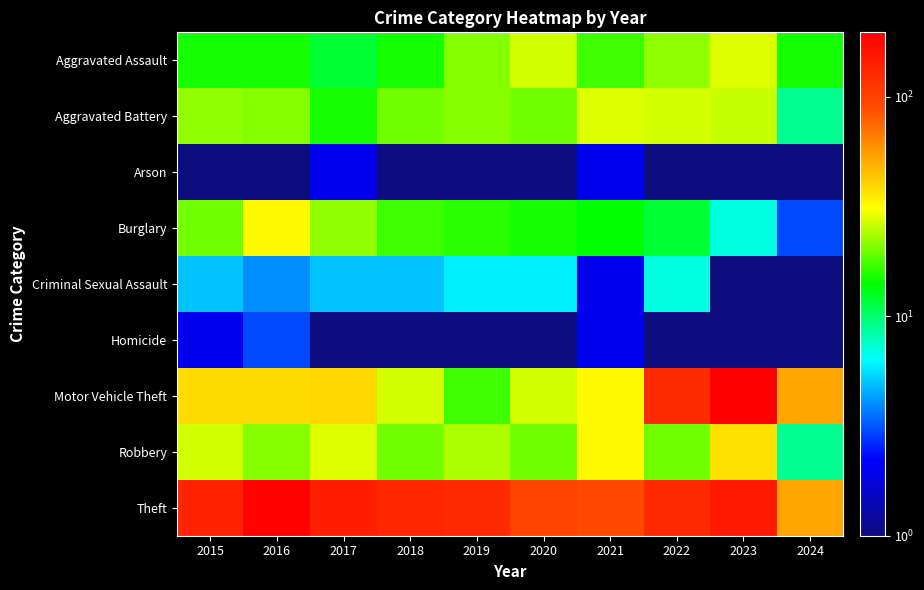

Which category has the highest value across all series?

2023